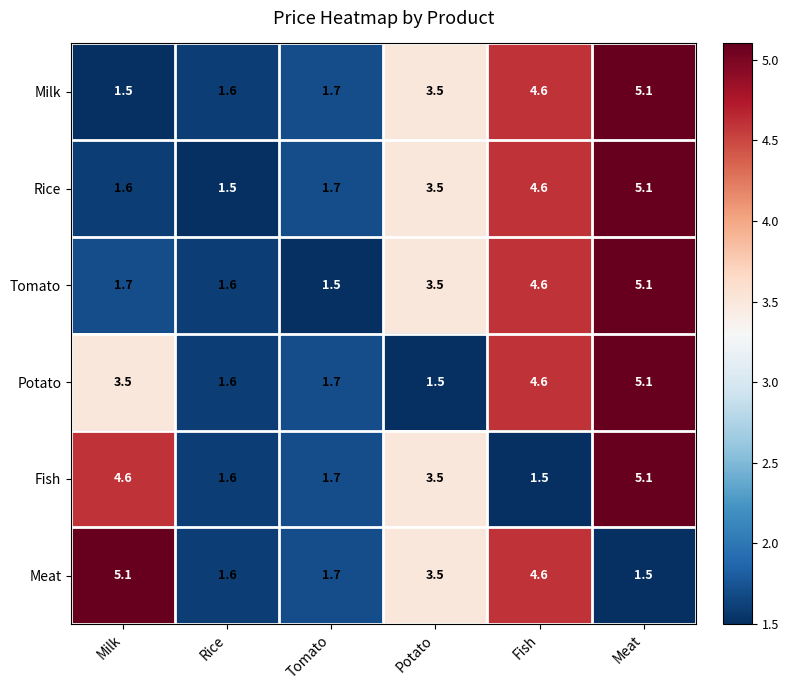

At which label does Rice first exceed 3?

Potato